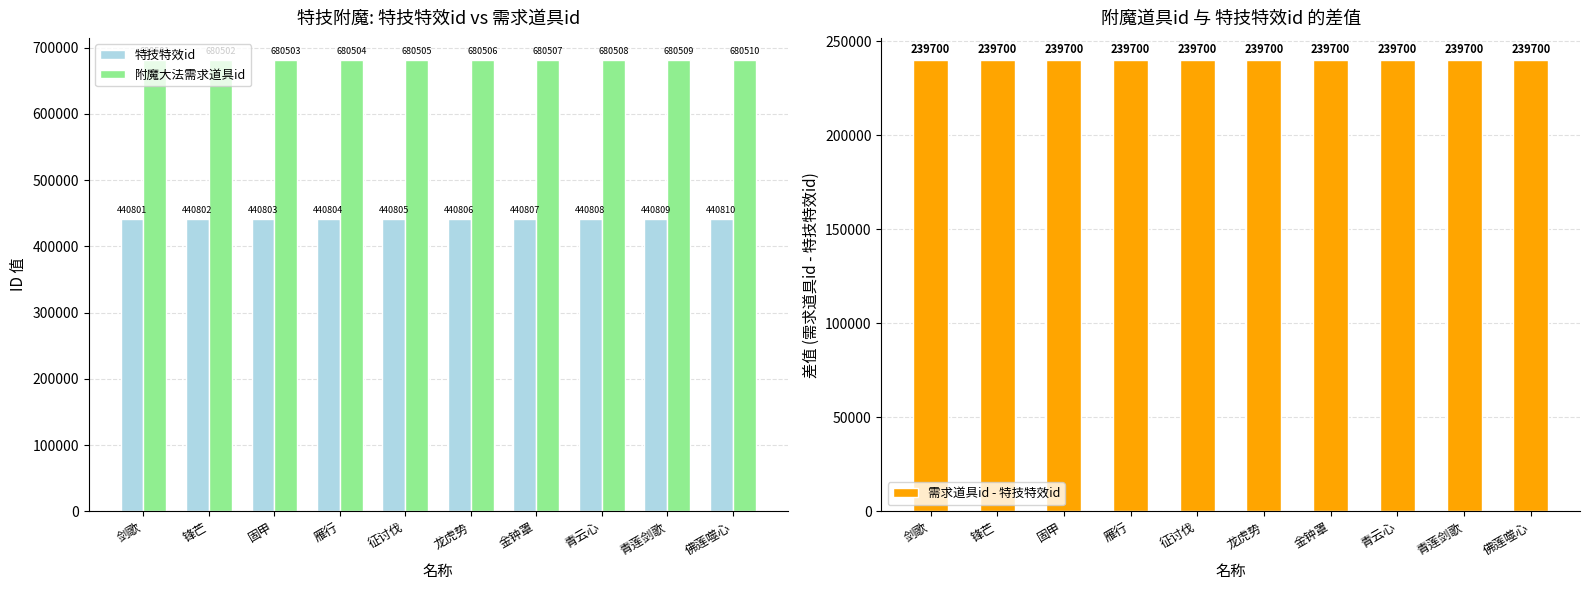

What is the difference between the maximum and minimum values in the 附魔大法需求道具id series?

9